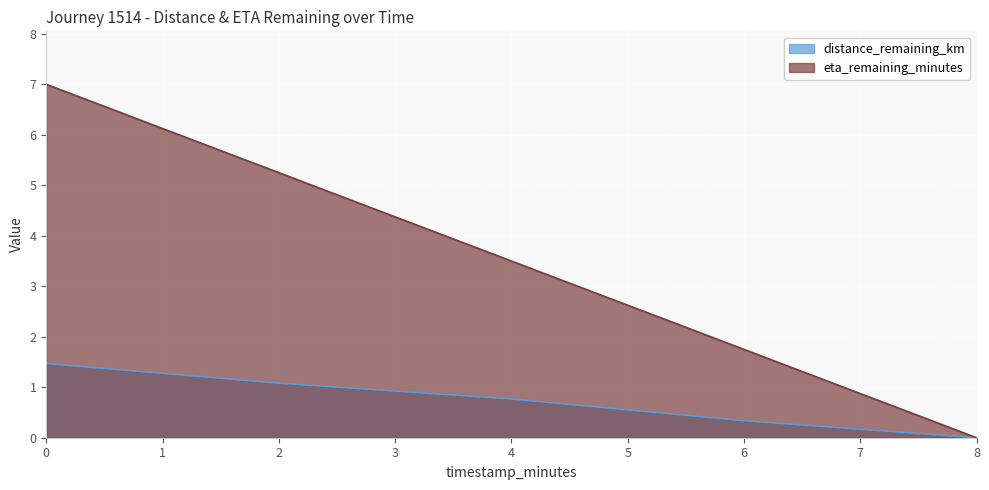

Reading left to right, list all the values displayed in this chart.

distance_remaining_km: 0.0=1.5	2.0=1.1	4.0=0.8	6.0=0.3	8.0=0.0
eta_remaining_minutes: 0.0=7.0	2.0=5.2	4.0=3.5	6.0=1.8	8.0=0.0